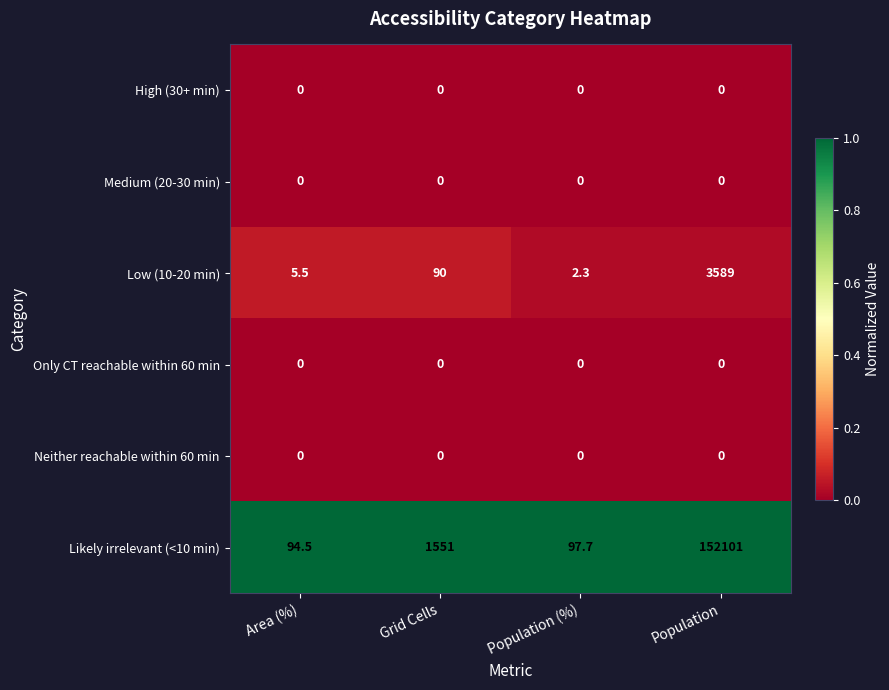

How many categories are shown in the chart?

4